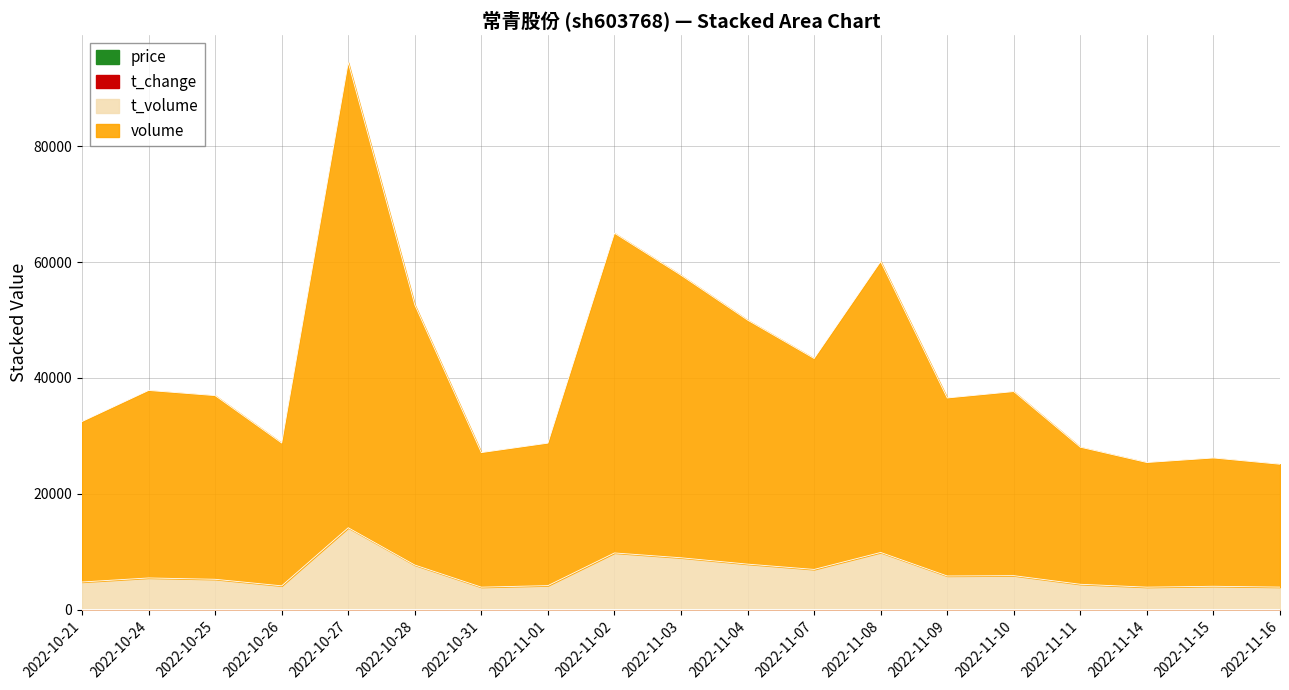

What is the sum of all t_volume values?

121259.1